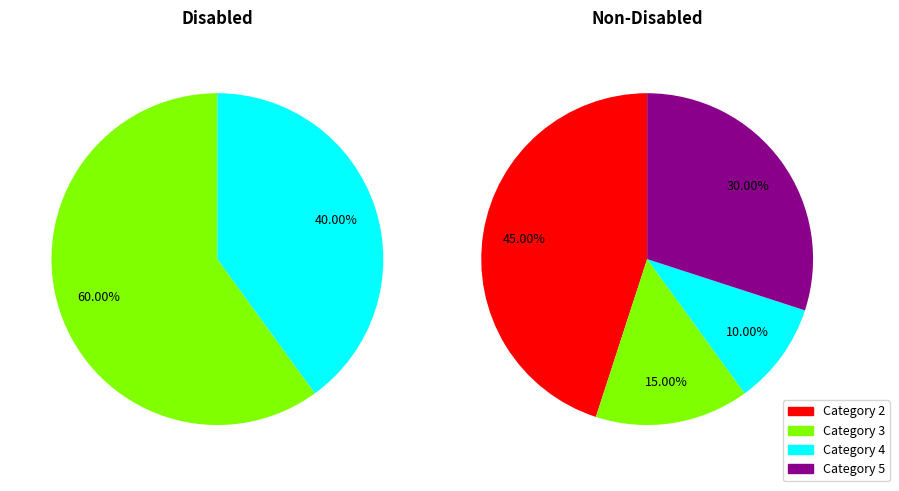

What is the smallest slice in the pie chart?

4